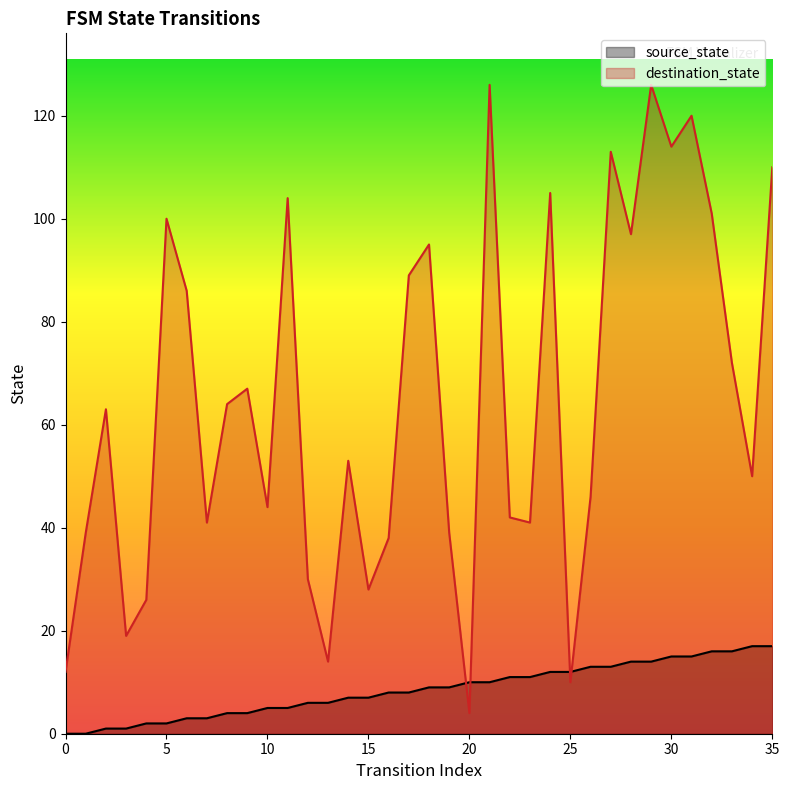

What is the approximate value of source_state at 9, to the nearest 5?

5